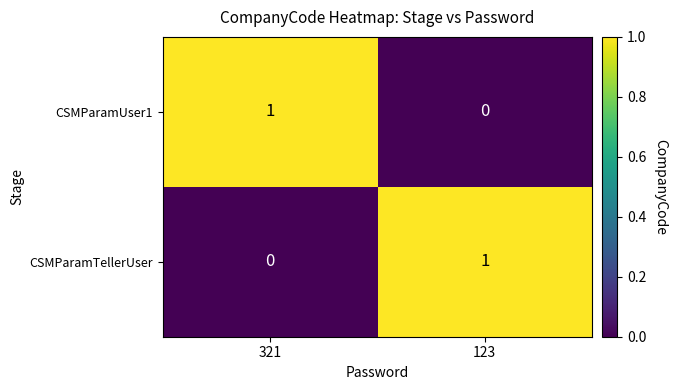

Count the number of categories in the chart.

2